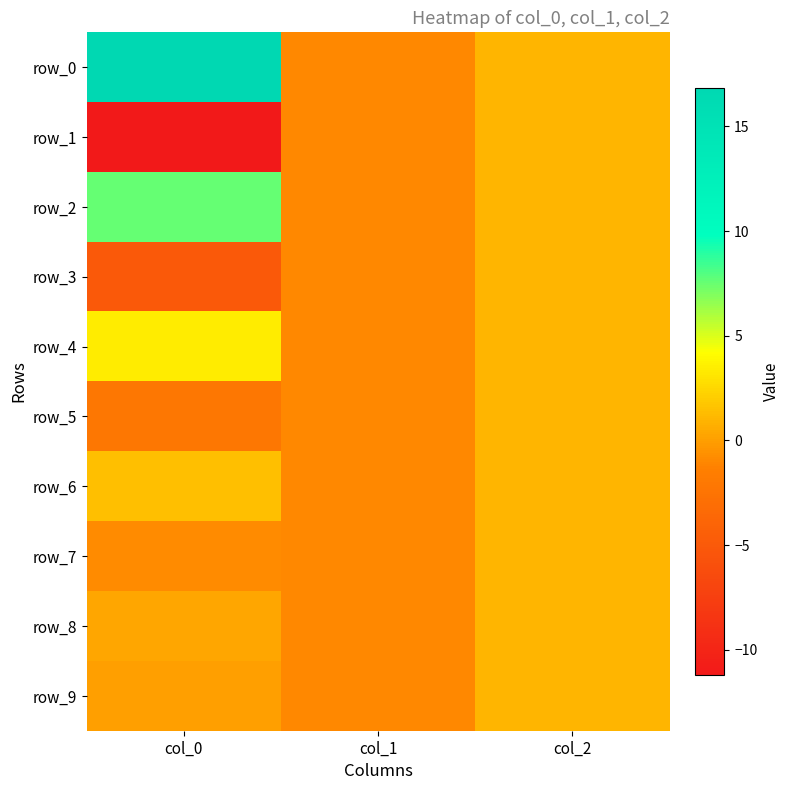

Reading left to right, transcribe all the data shown in this chart.

row_0: col_0=16.8	col_1=-1.0	col_2=1.0
row_1: col_0=-11.2	col_1=-1.0	col_2=1.0
row_2: col_0=7.5	col_1=-1.0	col_2=1.0
row_3: col_0=-5.0	col_1=-1.0	col_2=1.0
row_4: col_0=3.4	col_1=-1.0	col_2=1.0
row_5: col_0=-2.2	col_1=-1.0	col_2=1.0
row_6: col_0=1.4	col_1=-1.0	col_2=1.0
row_7: col_0=-0.8	col_1=-1.0	col_2=1.0
row_8: col_0=0.4	col_1=-1.0	col_2=1.0
row_9: col_0=-0.0	col_1=-1.0	col_2=1.0